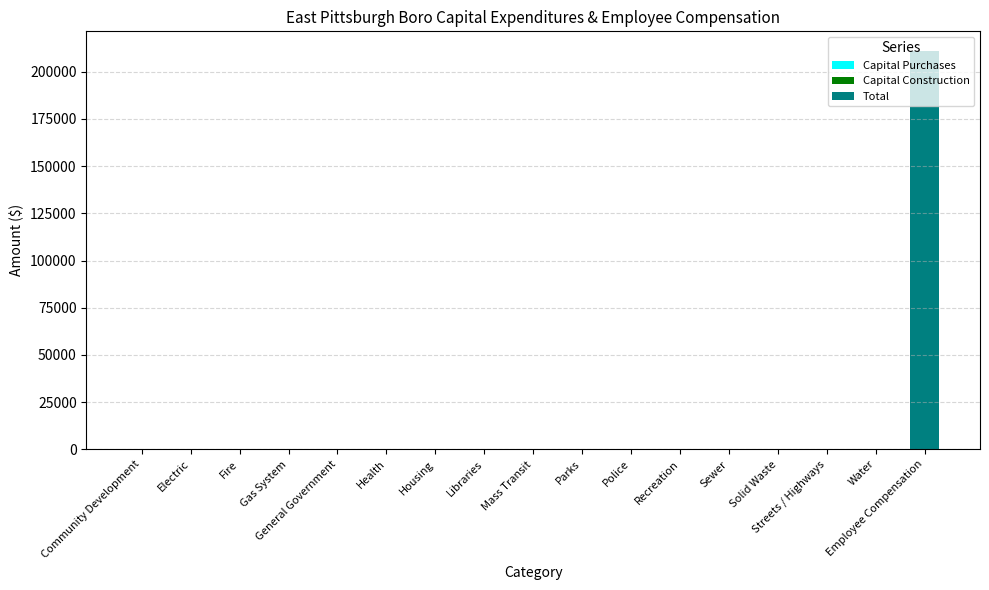

What is the change in value from Housing to Employee Compensation?

+210889